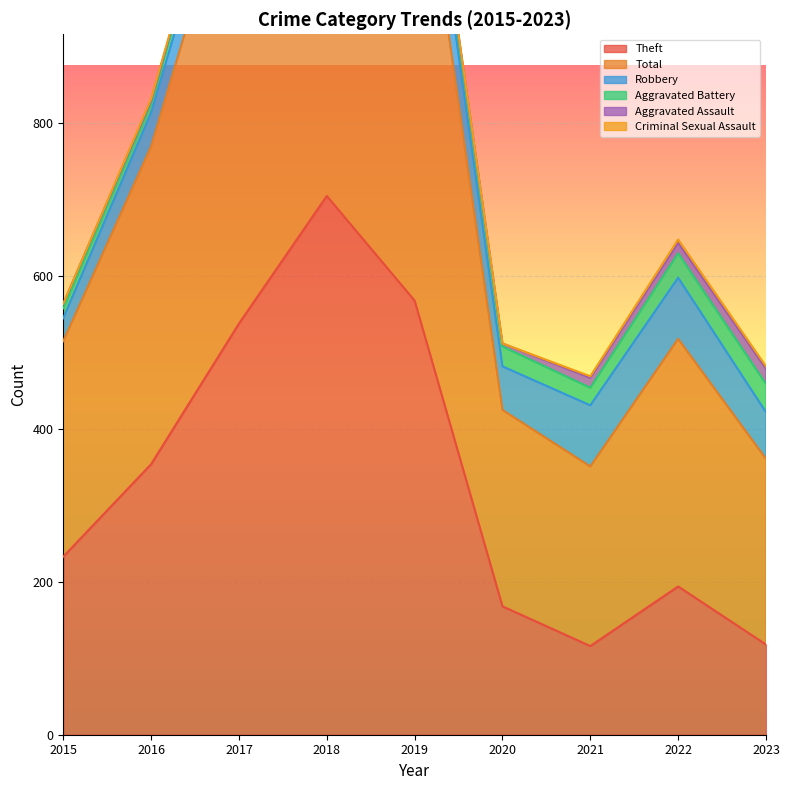

List the series in order of their peak value, lowest first.

Criminal Sexual Assault, Aggravated Assault, Aggravated Battery, Robbery, Theft, Total